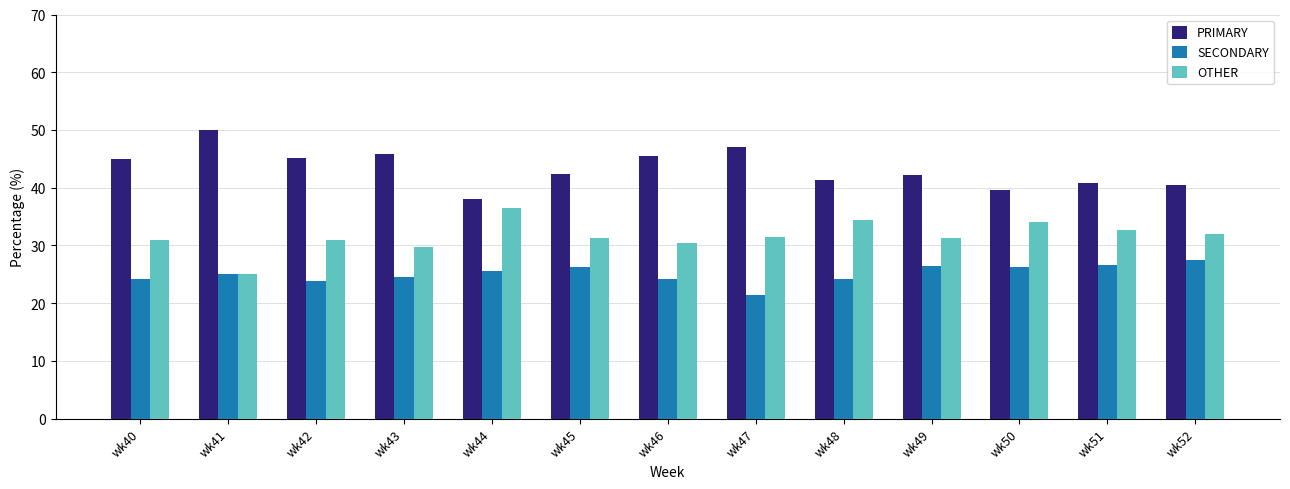

What is the minimum value for PRIMARY?

38.0